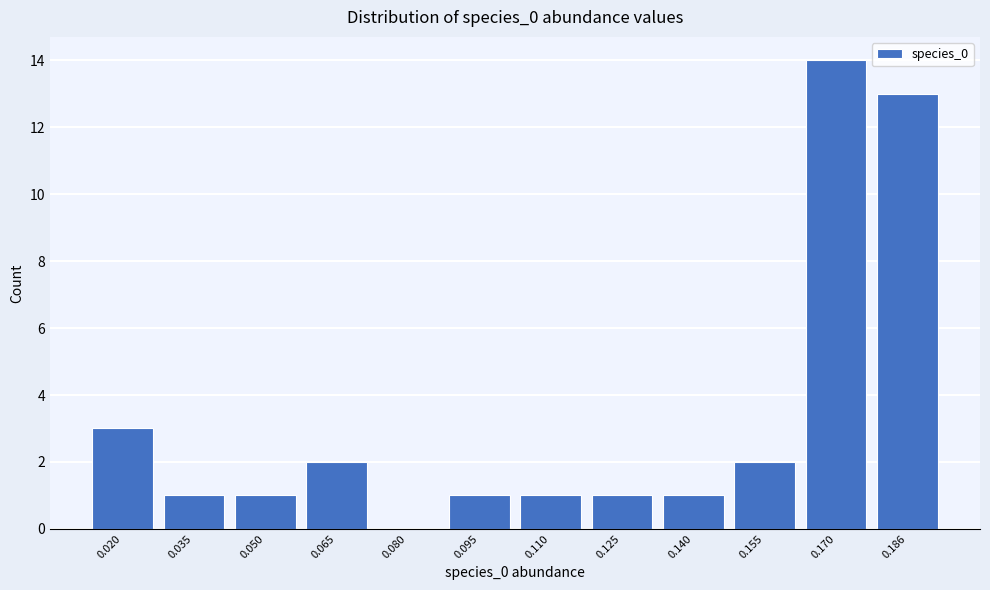

Reading left to right, list all the values displayed in this chart.

0.020=3	0.035=1	0.050=1	0.065=2	0.080=0	0.095=1	0.110=1	0.125=1	0.140=1	0.155=2	0.170=14	0.186=13